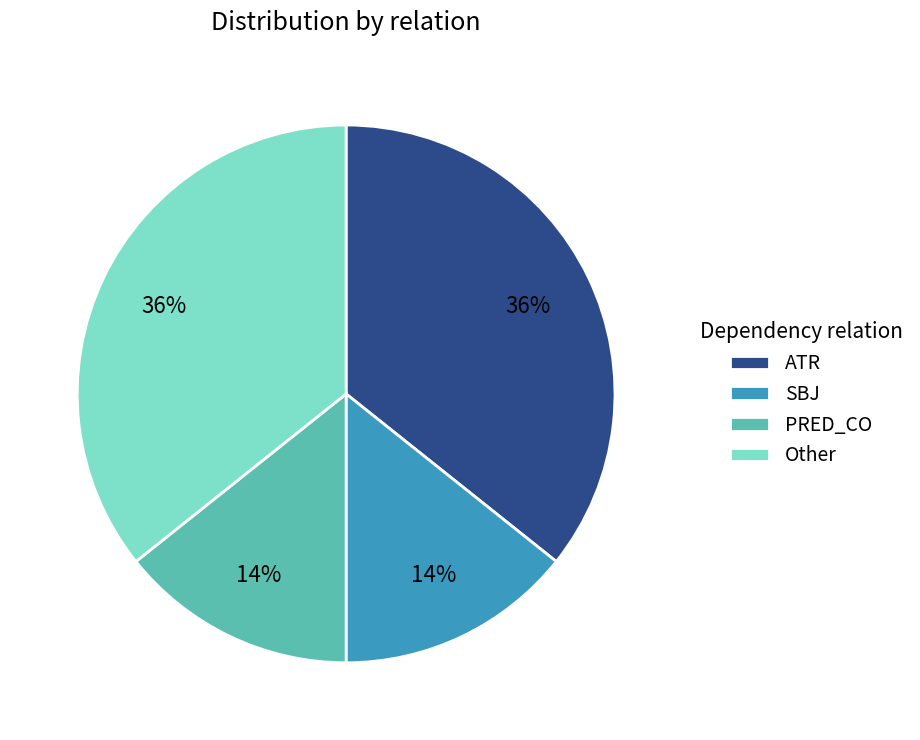

How many slices are in this pie chart?

4